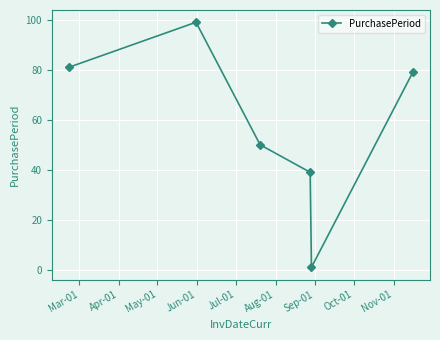

Reading right to left, what are all the values shown in this chart?

79	1	39	50	99	81